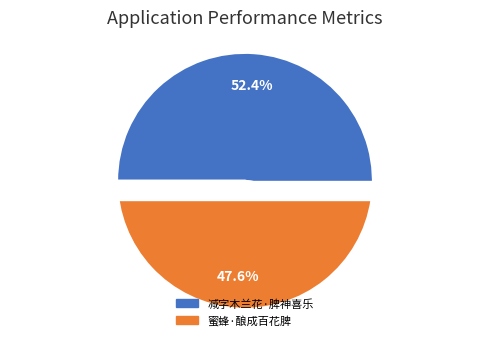

Is there a majority slice in this chart?

Yes